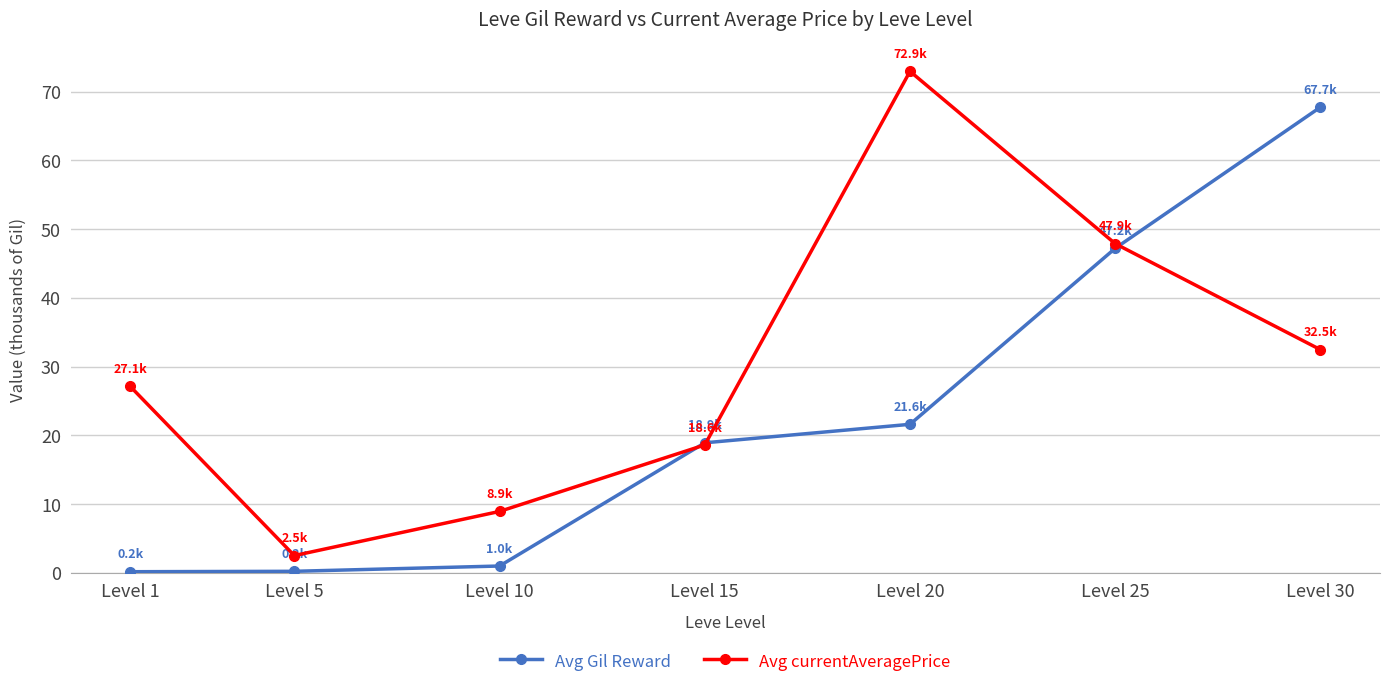

What is the approximate value of Avg currentAveragePrice at Level 15?

18.6